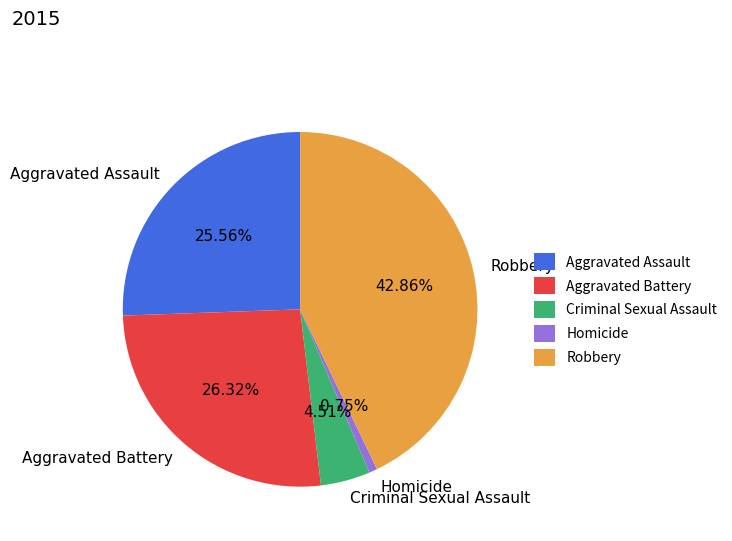

Does Aggravated Assault account for over 50% of the chart?

No